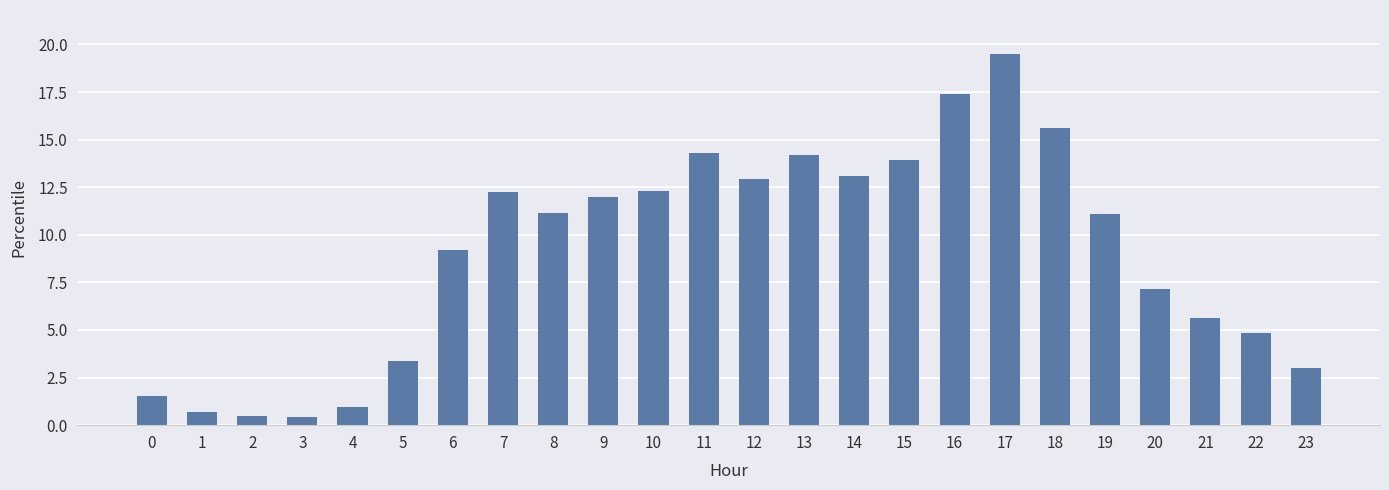

True or false: the data shows 3.6 at 12.

False